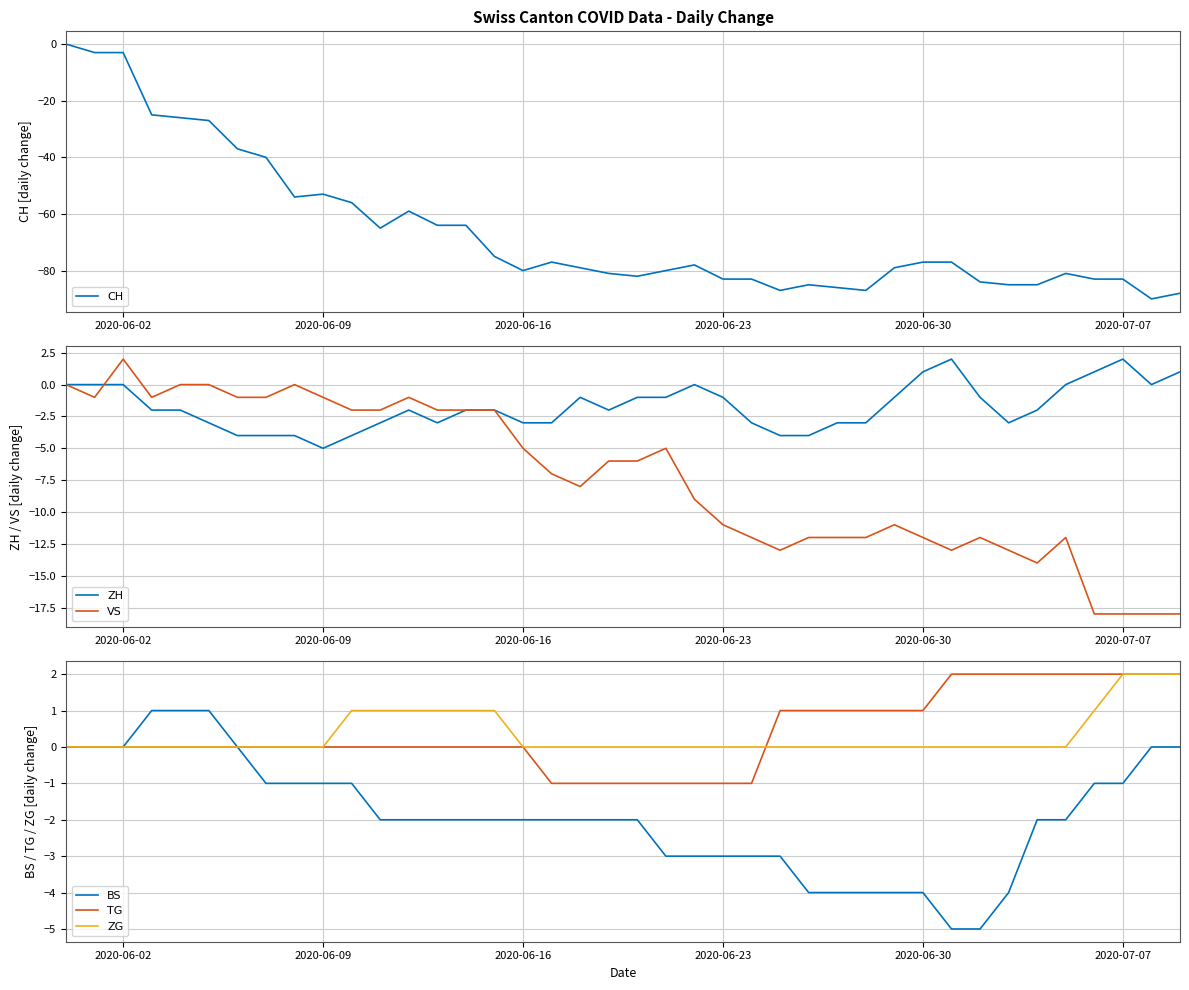

Is it true that BS equals 0 at 2020-06-30?

False